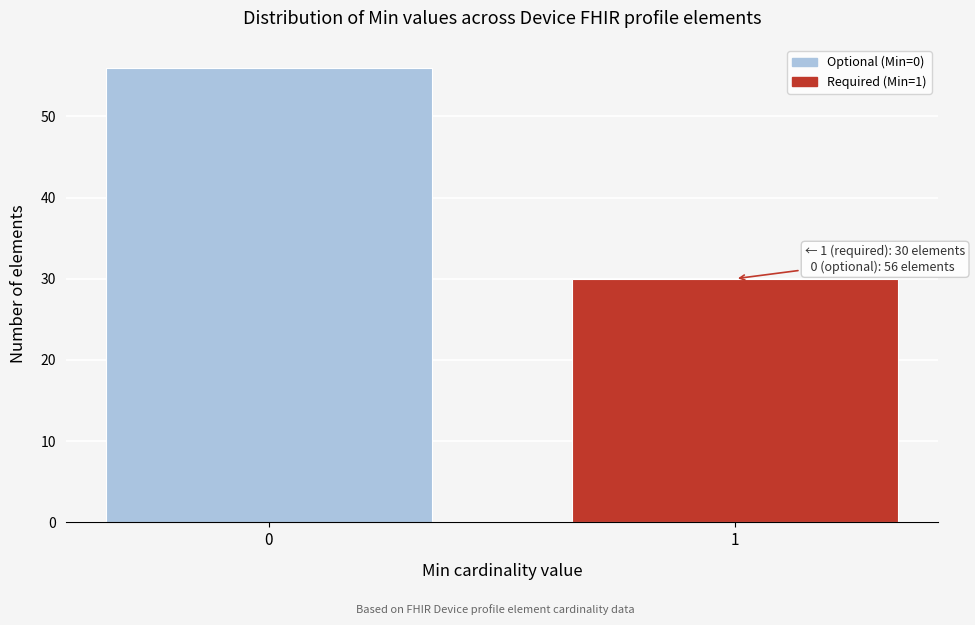

Reading left to right, what are all the values shown in this chart?

56	30